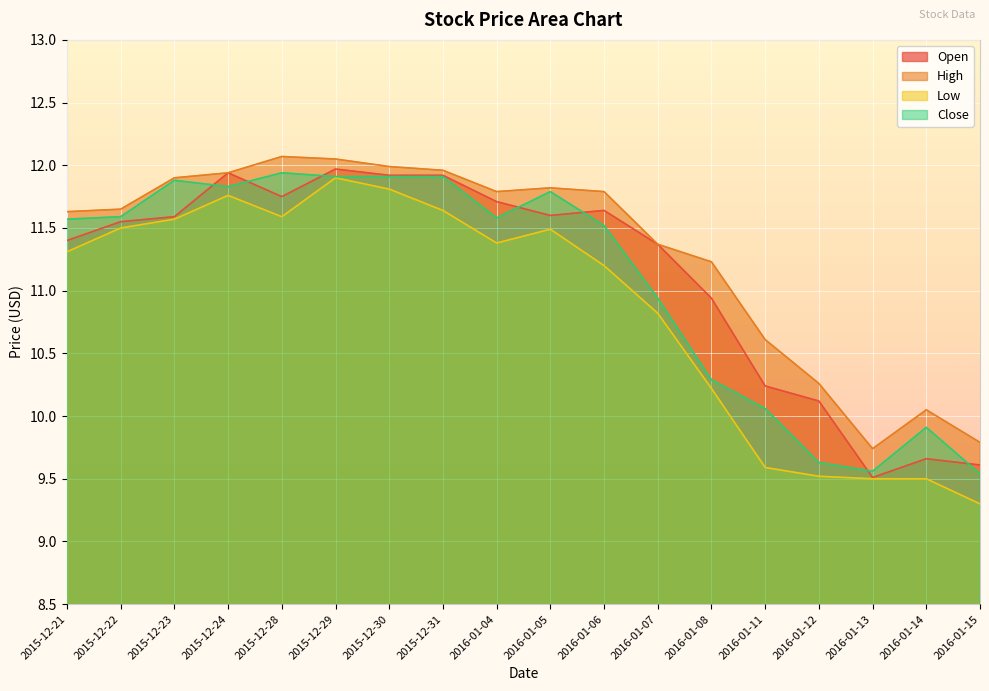

True or false: High and Close cross at least once.

False